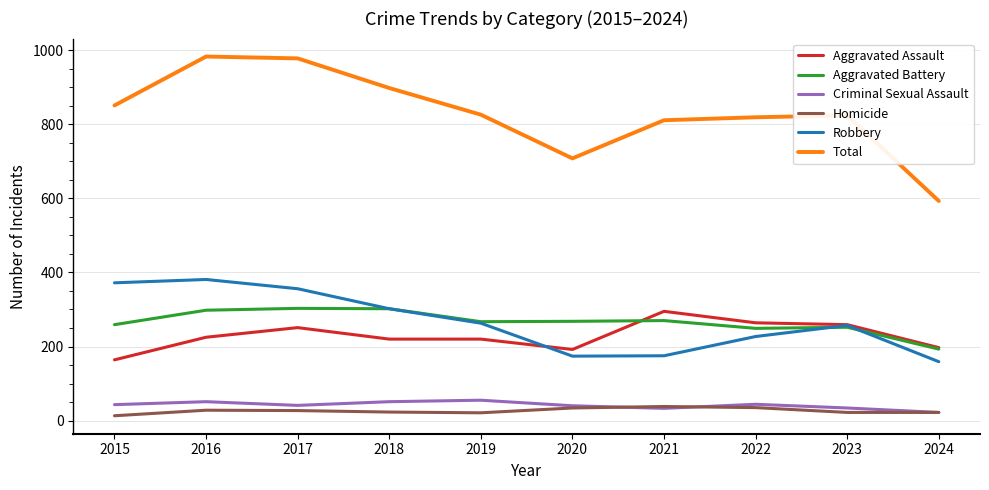

Does the chart have visible grid lines?

Yes